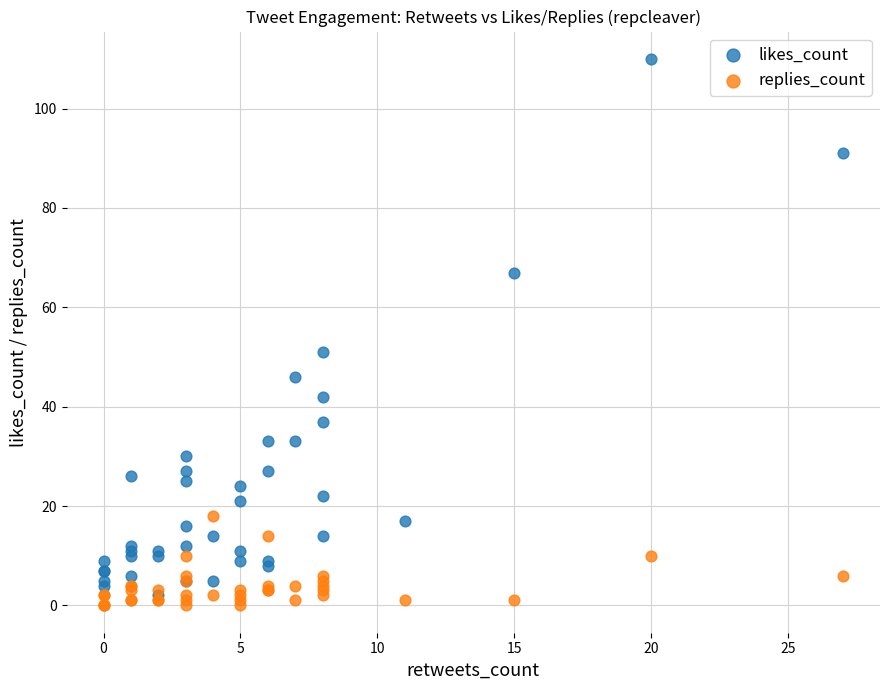

In the likes_count series, what Y value is closest to 56?

51